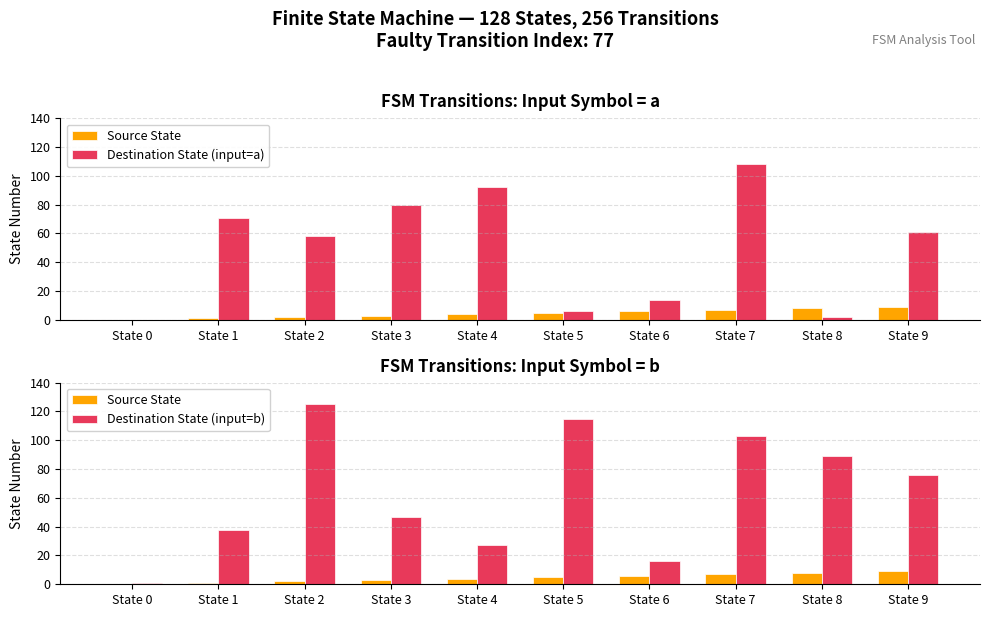

Which series has the largest range (max minus min)?

Destination State (input=b)